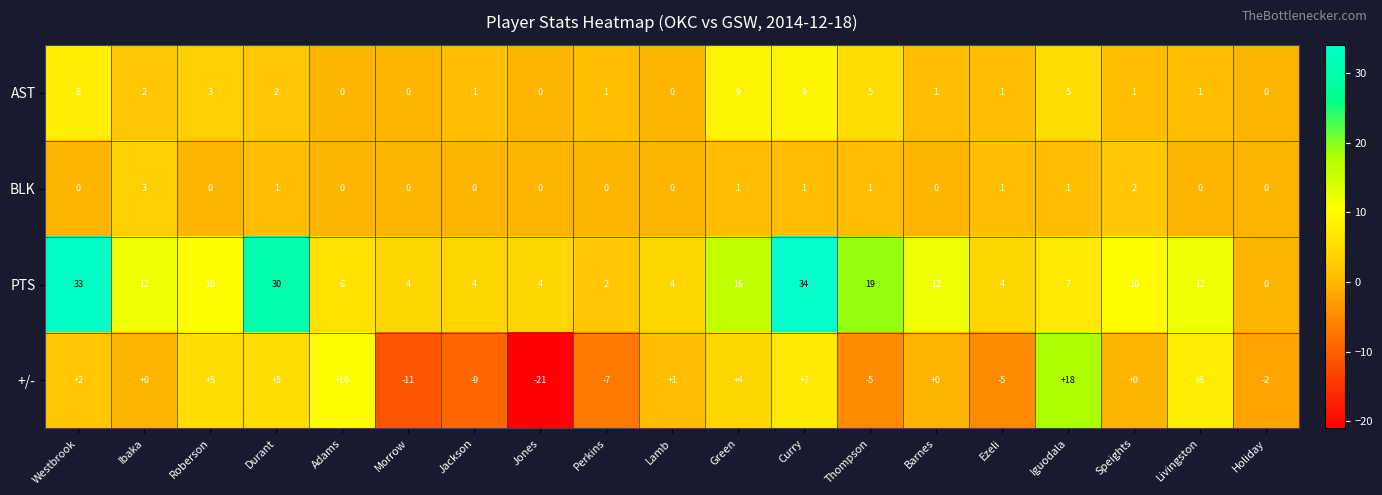

What is the difference between the maximum and minimum values in the AST series?

9